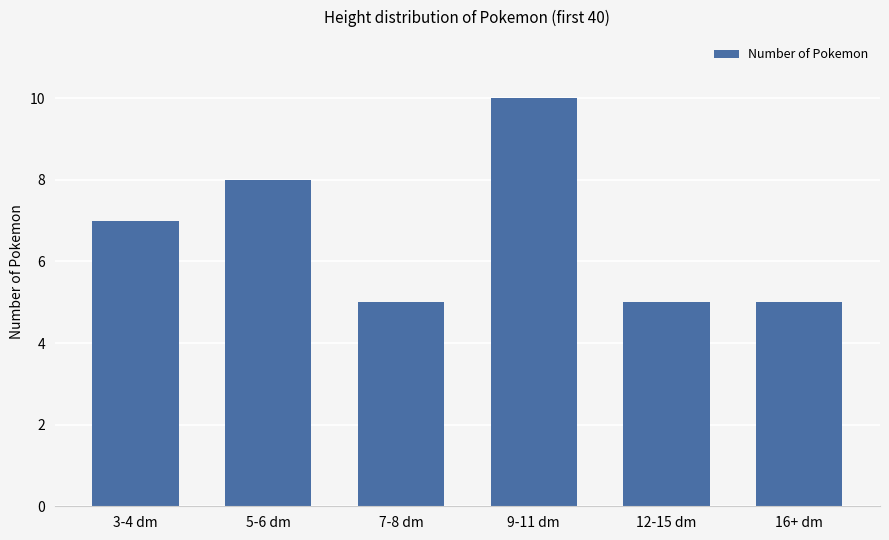

What position from the right is 9-11 dm?

3